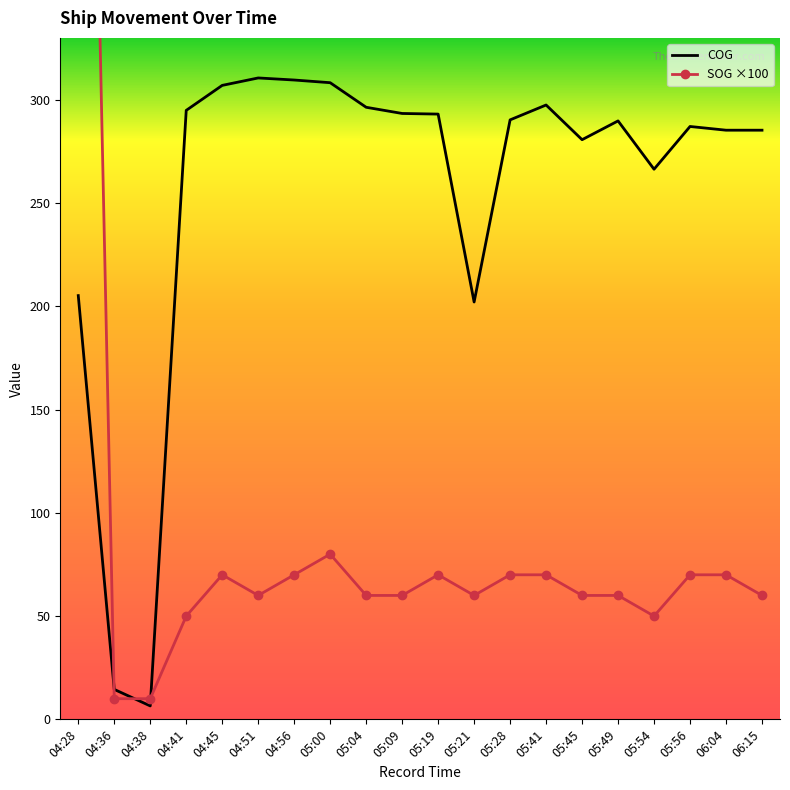

Where does the SOG series first go above 60?

04:28